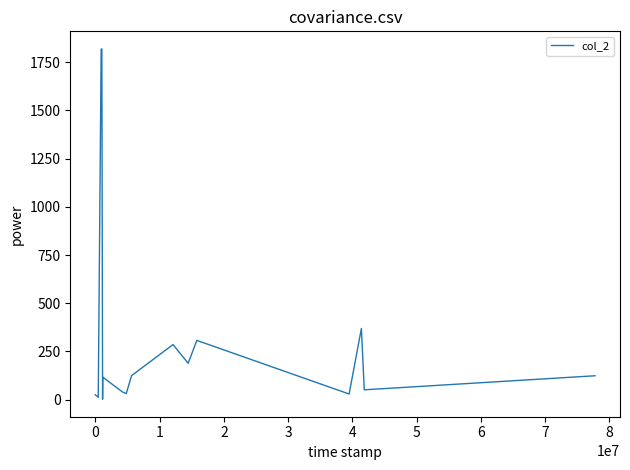

What is the greatest value displayed?

1819.5